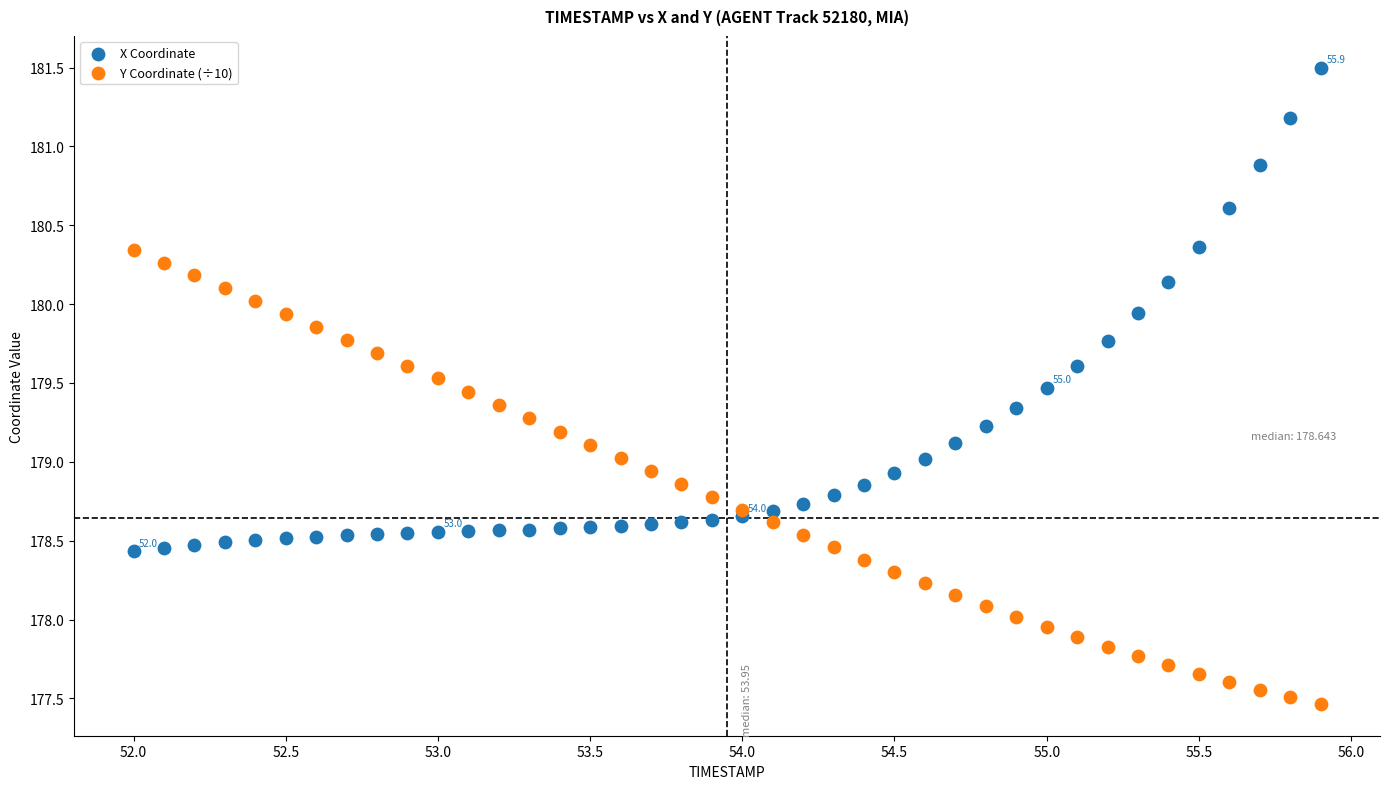

Which series contains the highest Y value?

X Coordinate